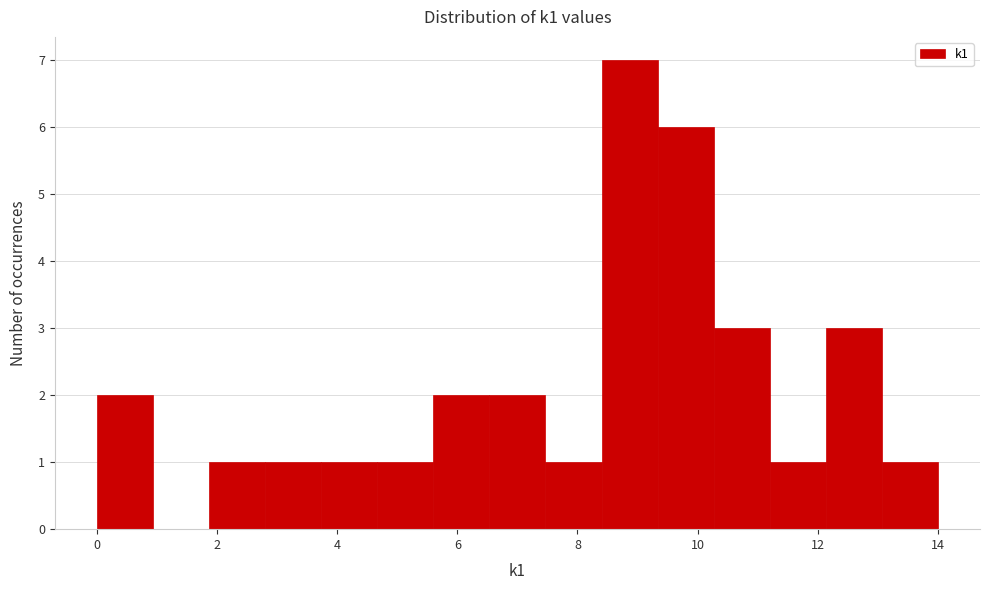

Reading left to right, transcribe this chart: for each bar, give the range it covers on the x-axis and its height. Neither the bar edges nor the heights are printed on the chart, so give them approximately, as read against the axes.

0.0 to 1.0: 2
1.0 to 1.8: 0
1.8 to 2.8: 1
2.8 to 3.8: 1
3.8 to 4.6: 1
4.6 to 5.6: 1
5.6 to 6.6: 2
6.6 to 7.4: 2
7.4 to 8.4: 1
8.4 to 9.4: 7
9.4 to 10.2: 6
10.2 to 11.2: 3
11.2 to 12.2: 1
12.2 to 13.0: 3
13.0 to 14.0: 1